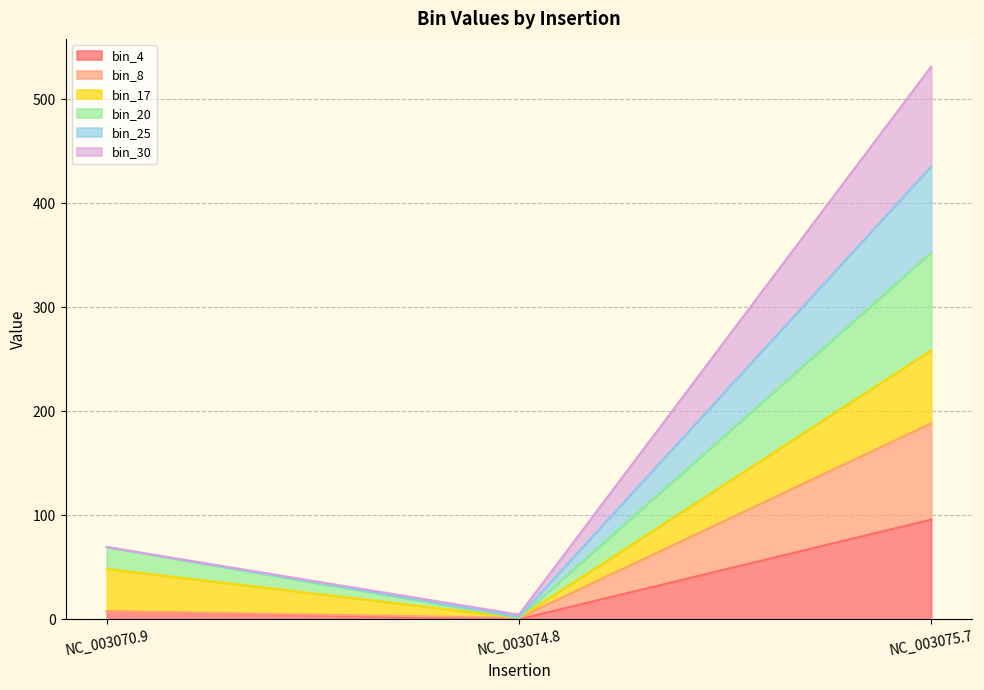

At which category is the sum across all series the highest?

NC_003075.7